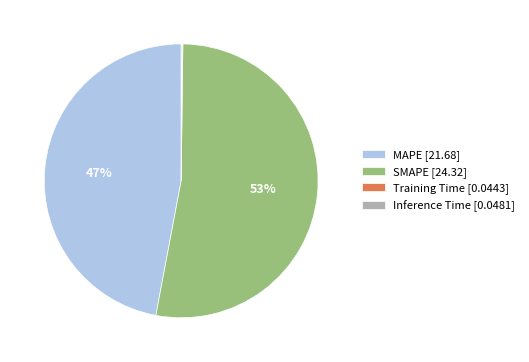

Is it true that SMAPE [24.32] is 53% of the pie?

True